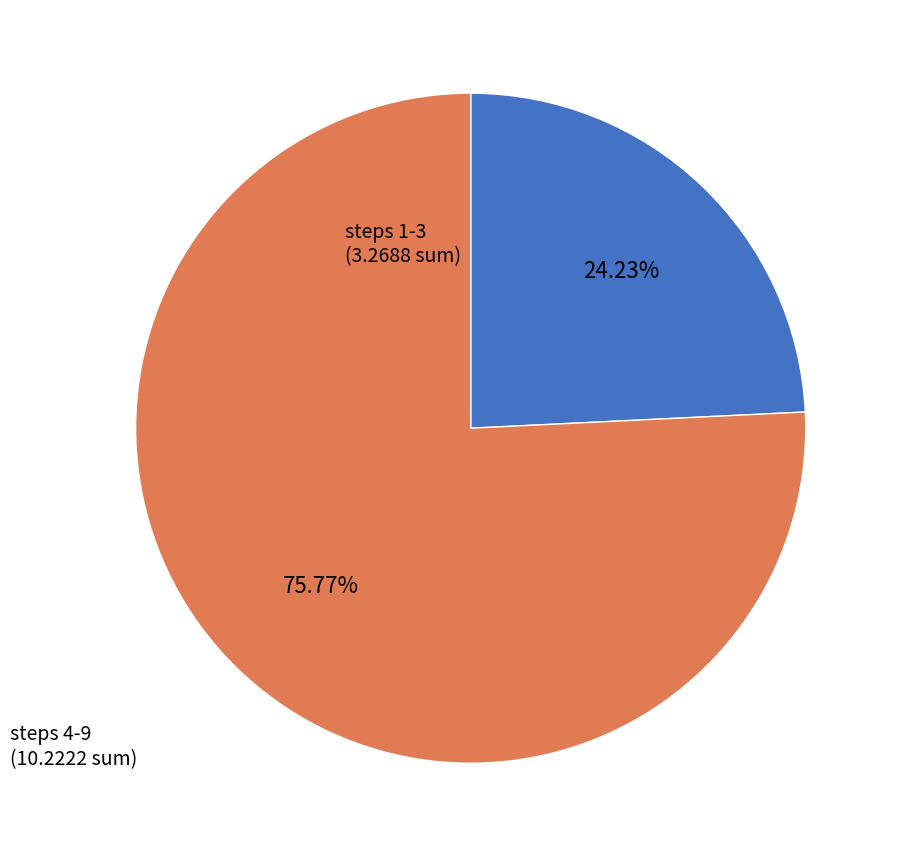

Is there a majority slice in this chart?

Yes